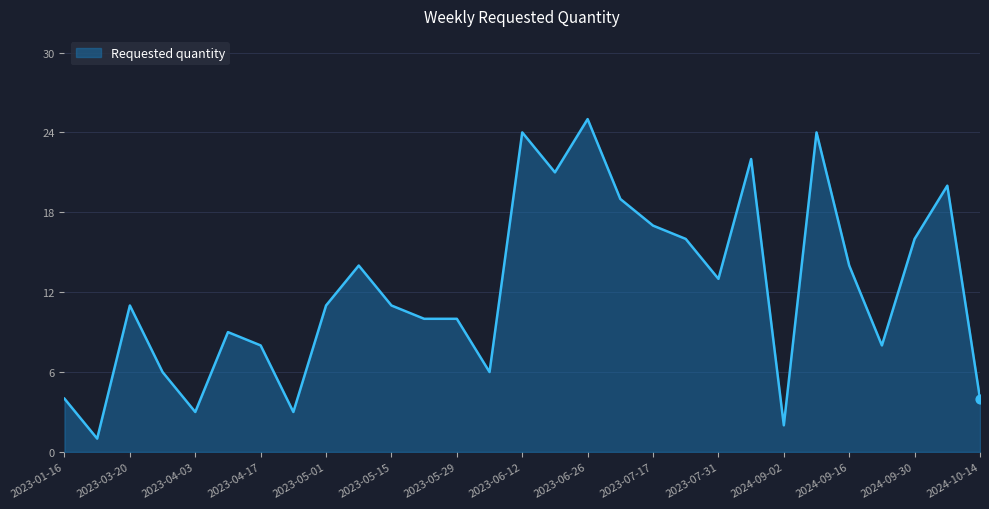

What is the greatest value displayed?

25